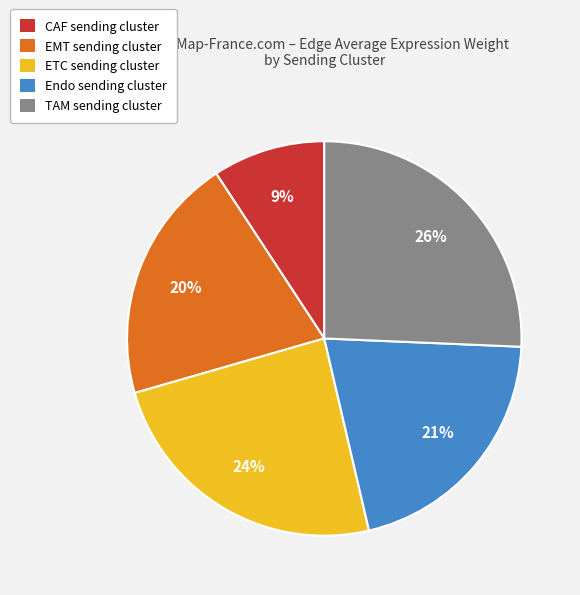

Count the number of slices in the pie.

5